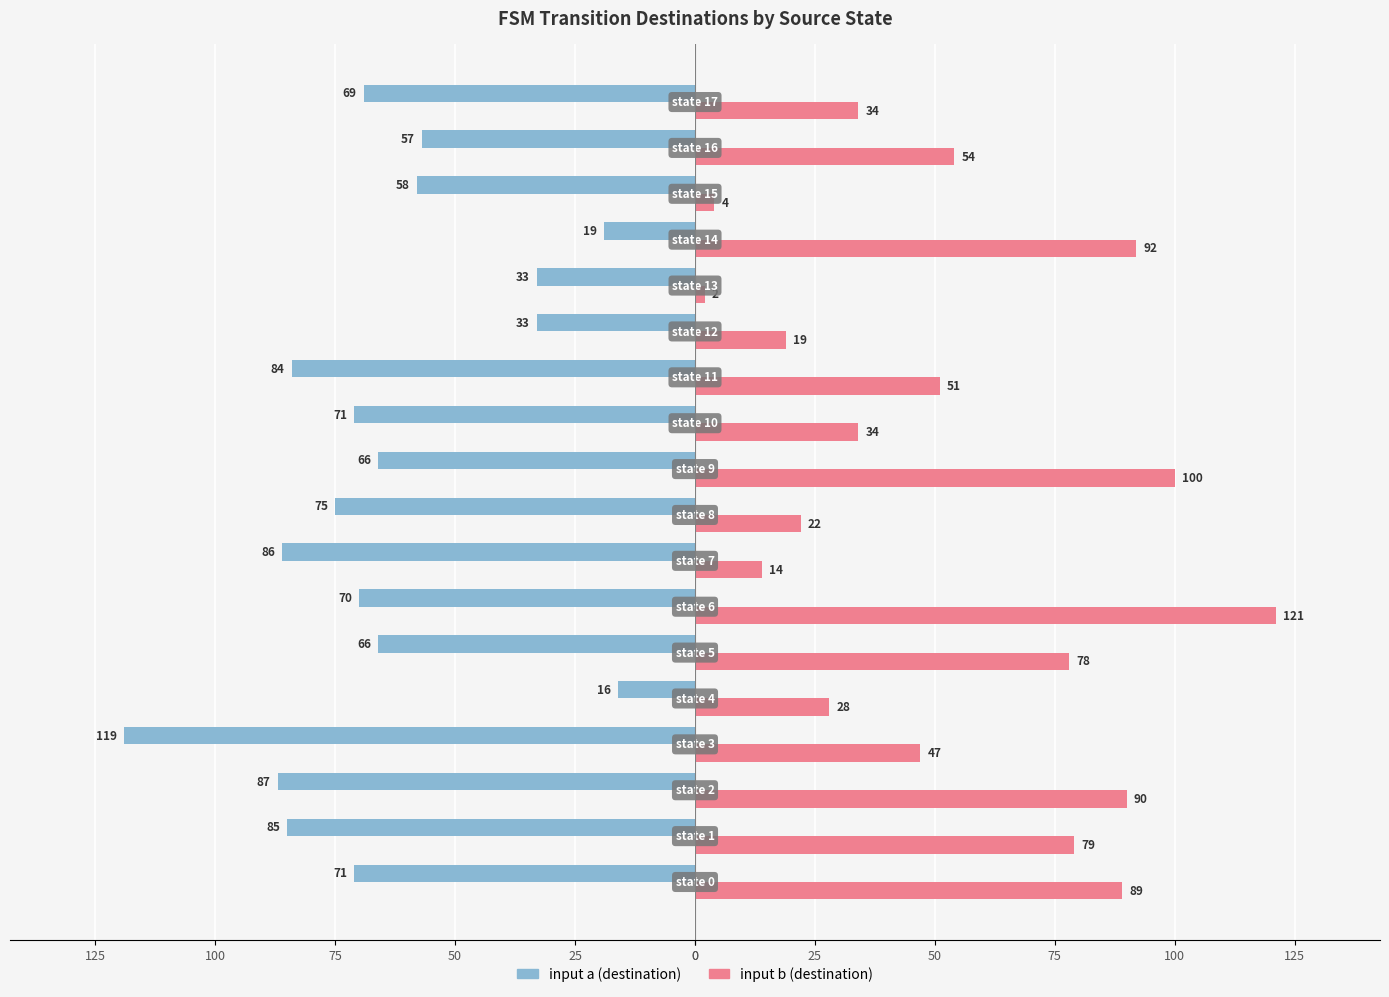

What are all the series names shown in the legend?

input a (destination), input b (destination)